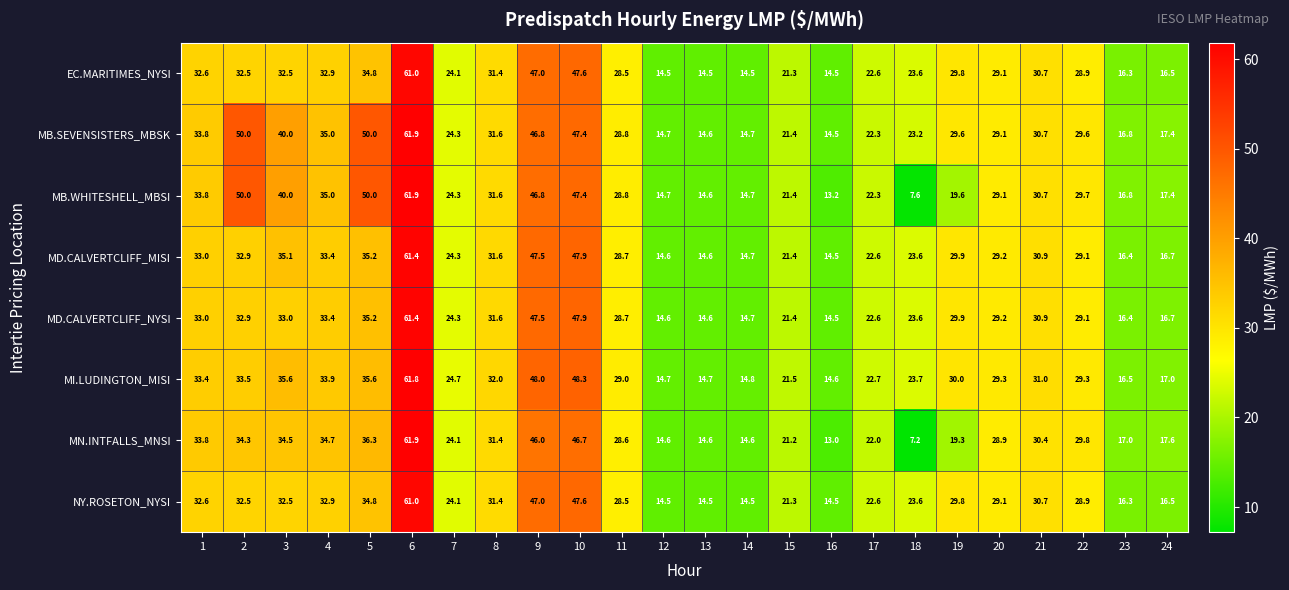

True or false: MB.WHITESHELL_MBSI has a value of 14.7 at 14.

True